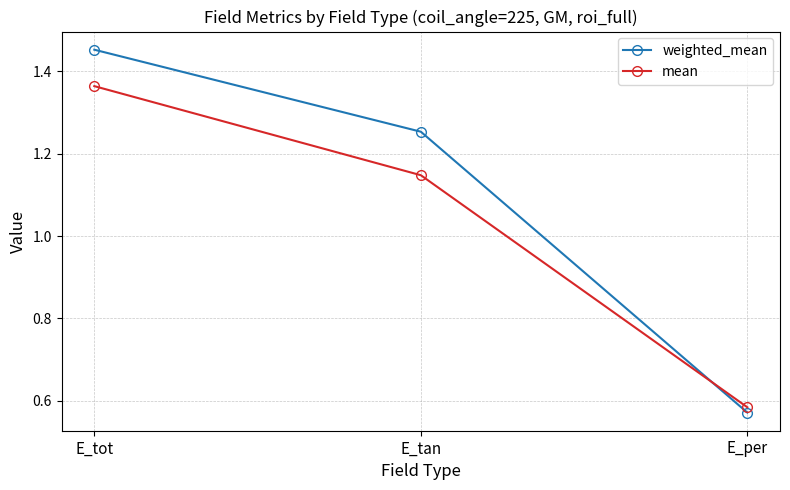

List the labels in order of mean value, smallest first.

E_per, E_tan, E_tot